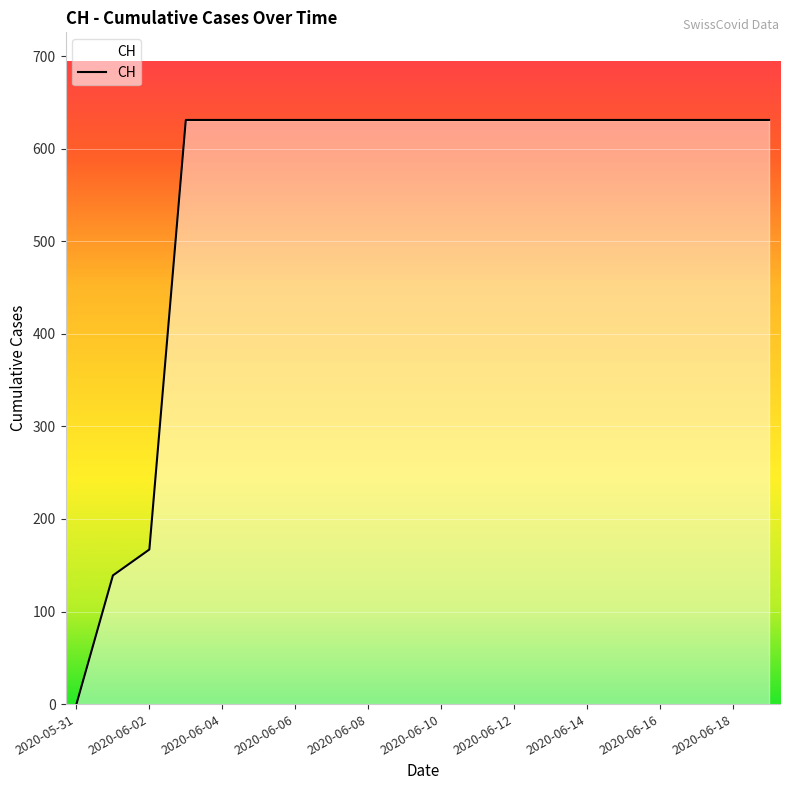

What is the greatest value displayed?

631